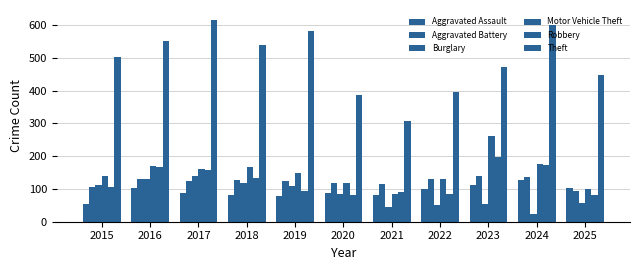

How many bars are there in each group?

6